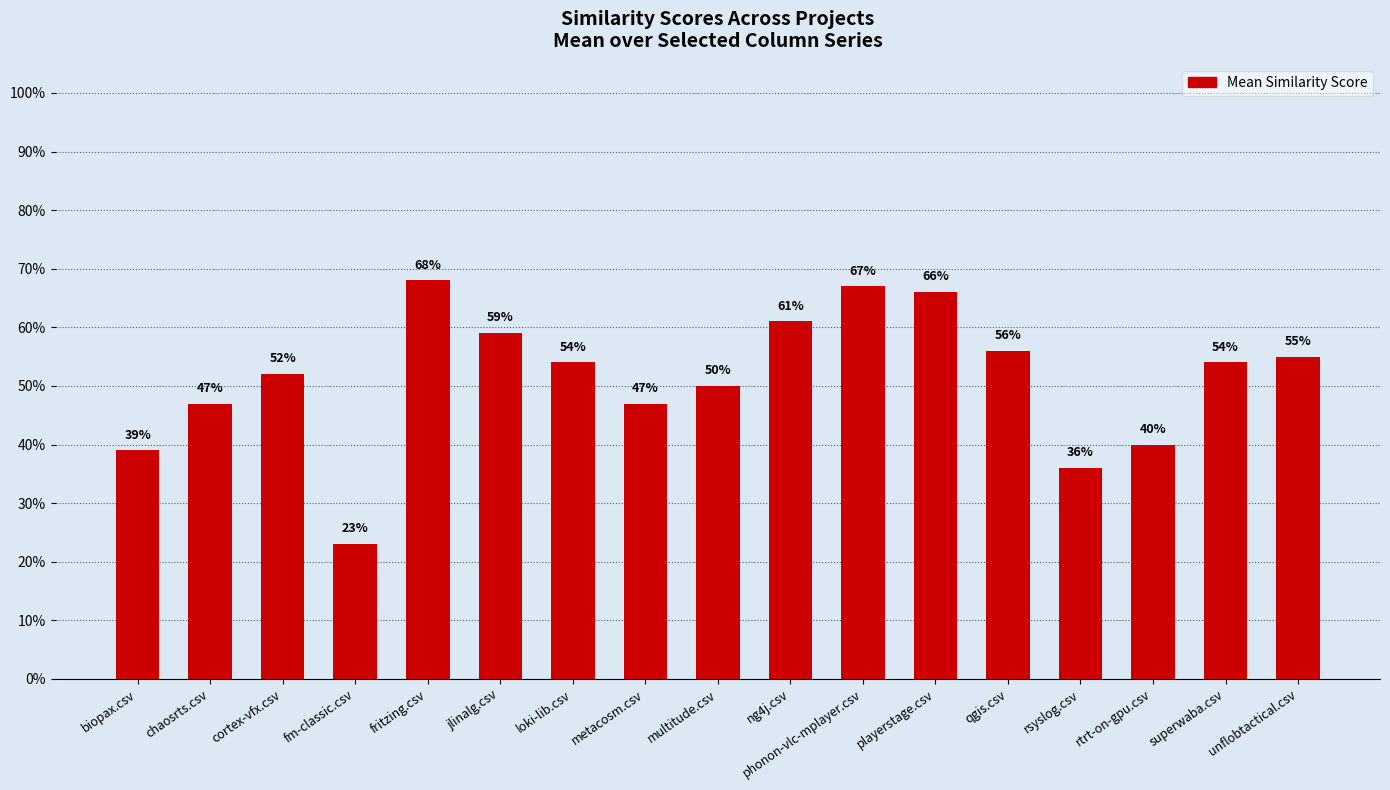

True or false: the data shows 0.4 at rsyslog.csv.

True